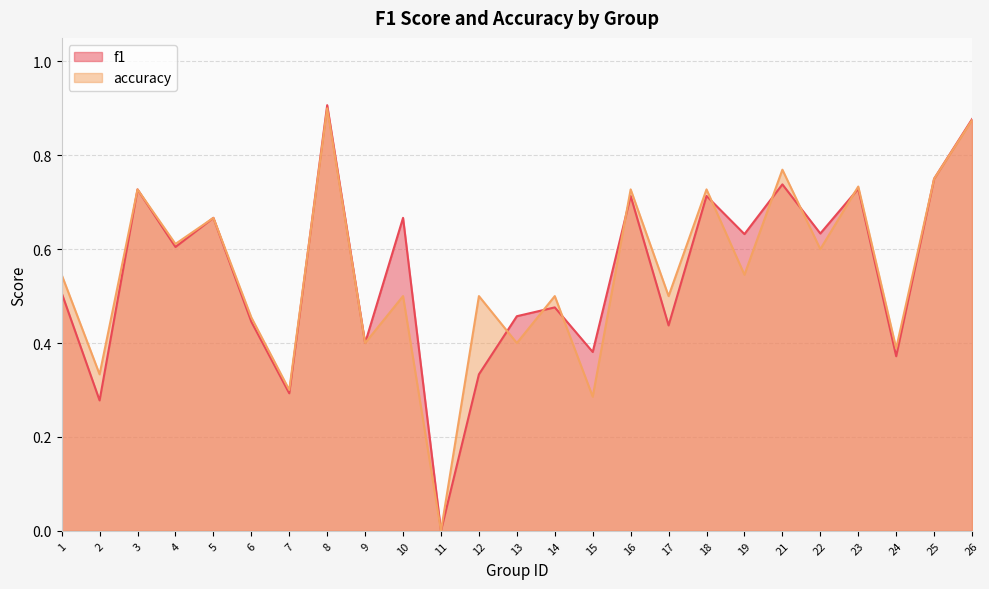

What is the difference between the accuracy values at 5 and 10?

0.2